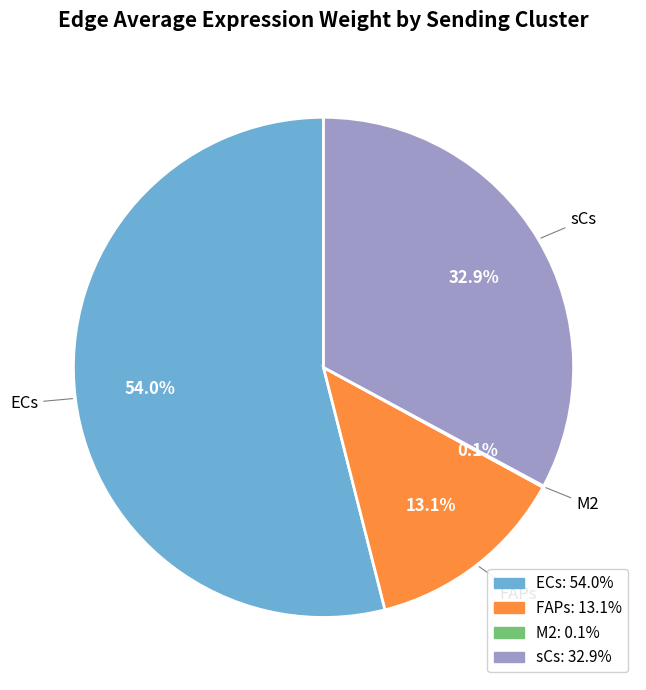

To the nearest percent, what percentage of the pie is ECs?

54%